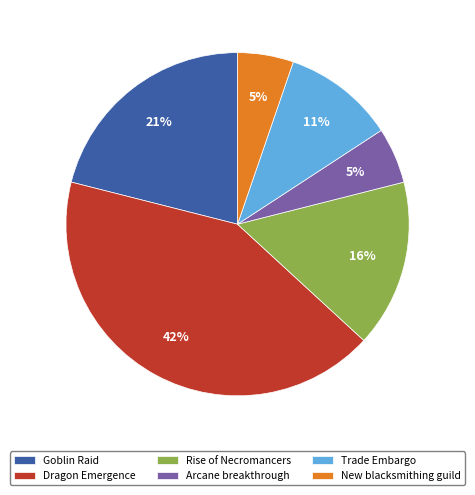

Does Arcane breakthrough account for over 50% of the chart?

No